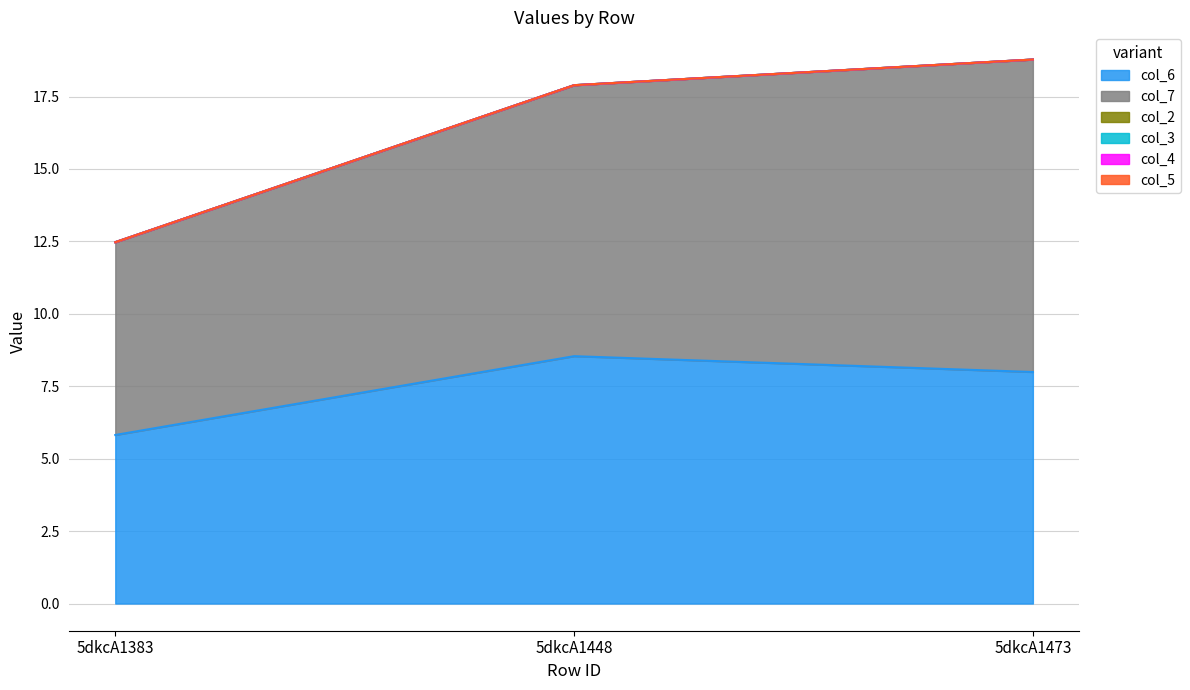

True or false: col_6 has a value of 8.5 at 5dkcA1448.

True